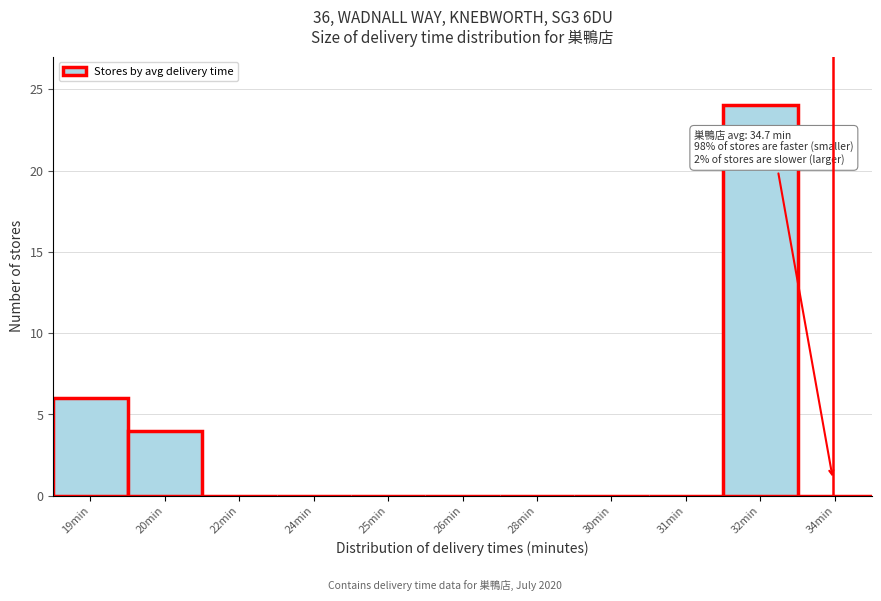

Reading right to left, list all the values displayed in this chart.

34min=0	32min=24	31min=0	30min=0	28min=0	26min=0	25min=0	24min=0	22min=0	20min=4	19min=6